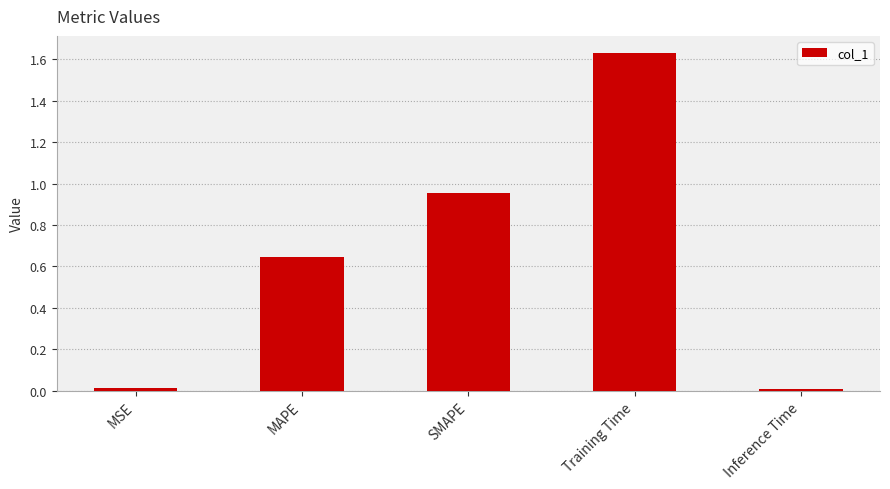

Which category has the highest value across all series?

Training Time